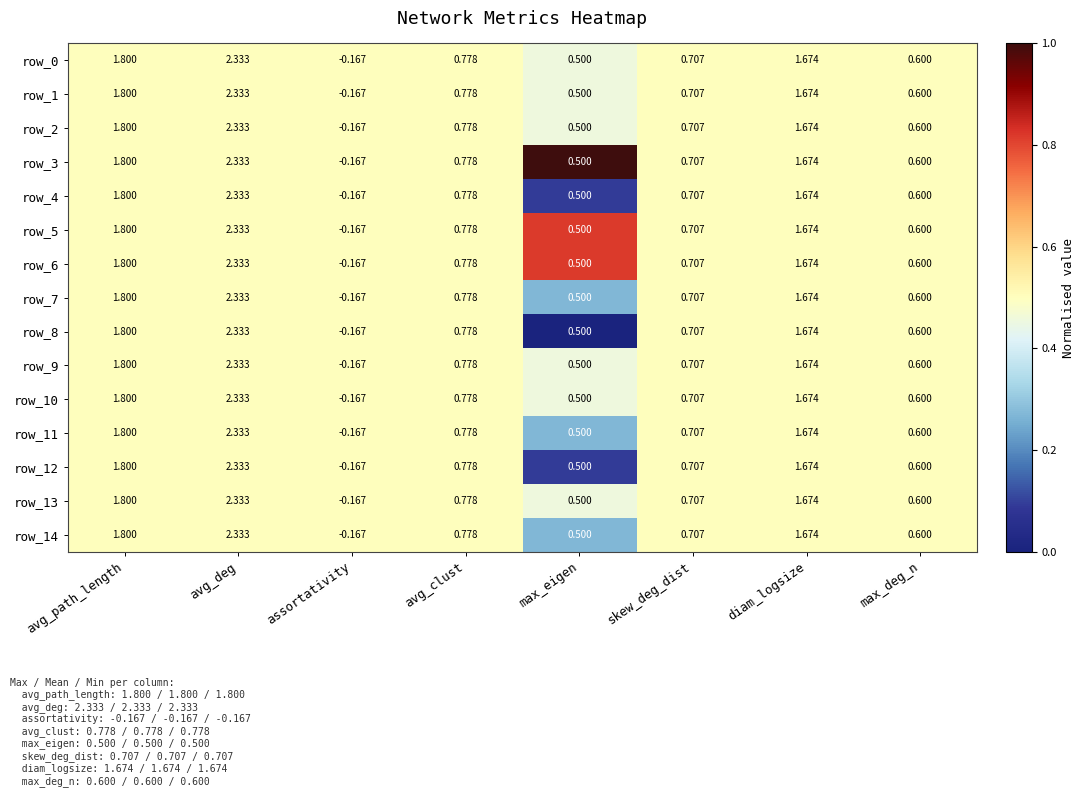

Rank the categories by row_2 value from lowest to highest.

assortativity, max_eigen, max_deg_n, skew_deg_dist, avg_clust, diam_logsize, avg_path_length, avg_deg